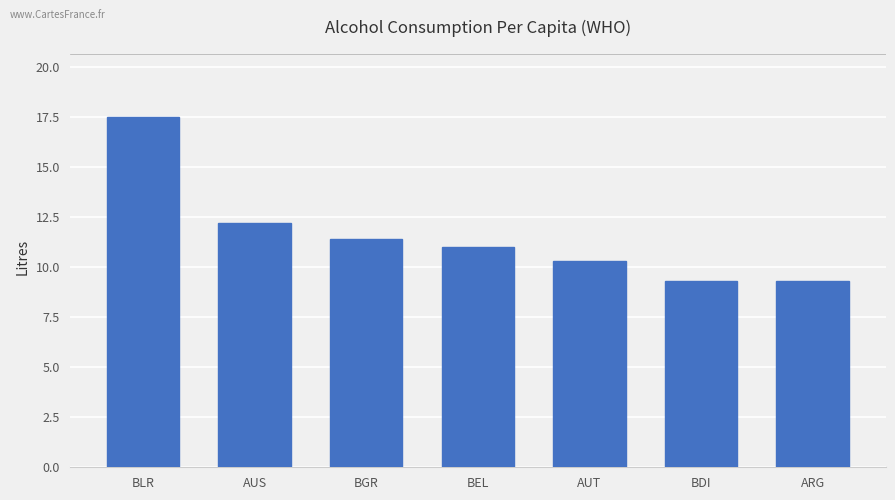

Does the chart contain any negative values?

No